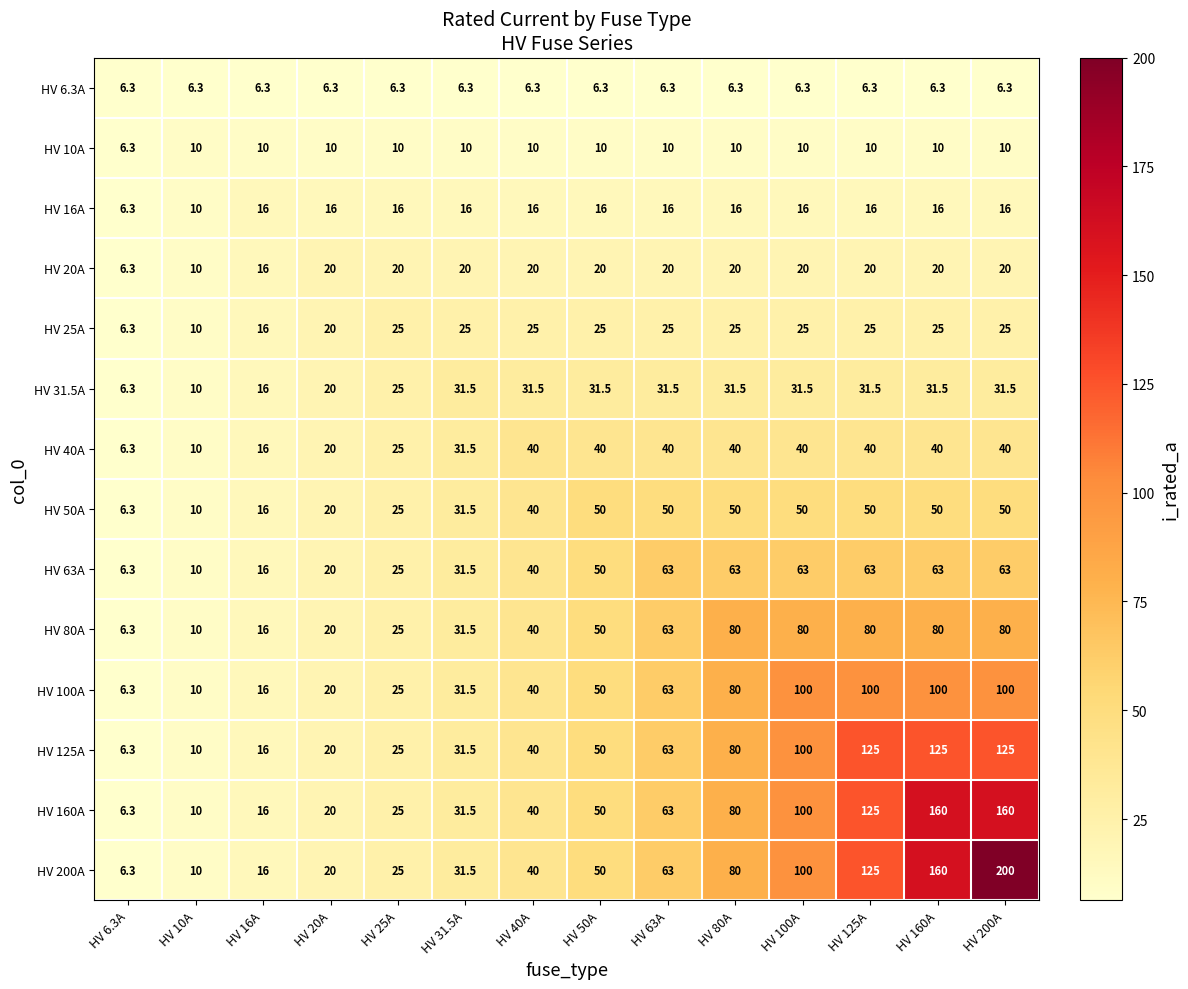

What is the smallest value displayed?

6.3